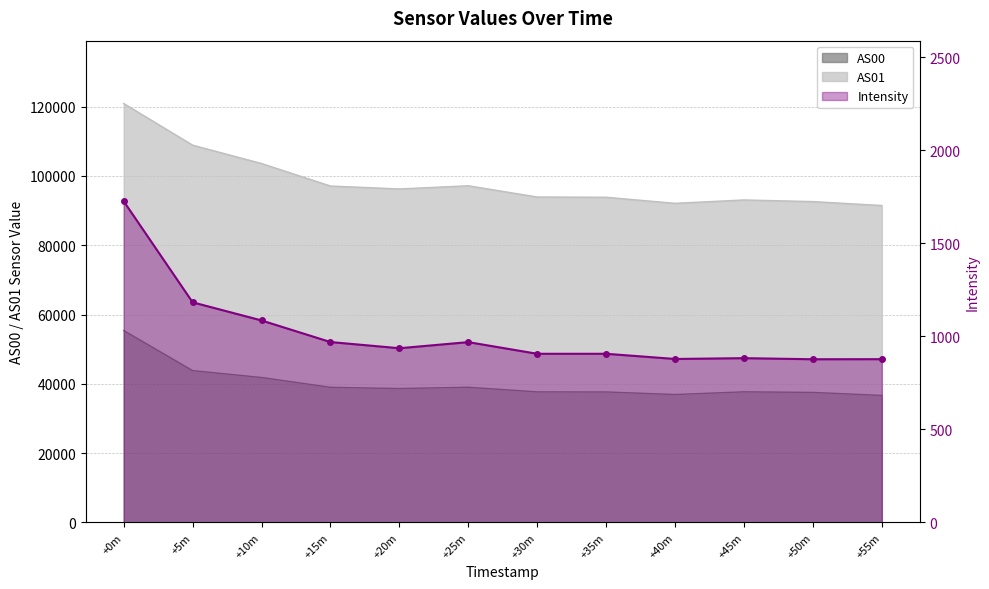

What is the difference between the AS00 values at +20m and +10m?

3187.0